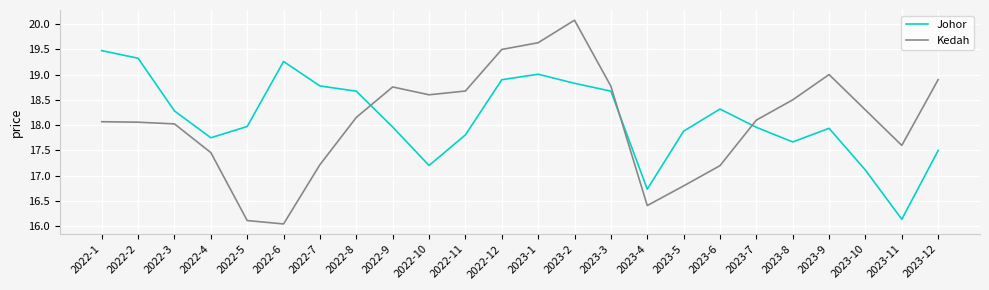

What position from the left is 2022-12?

12